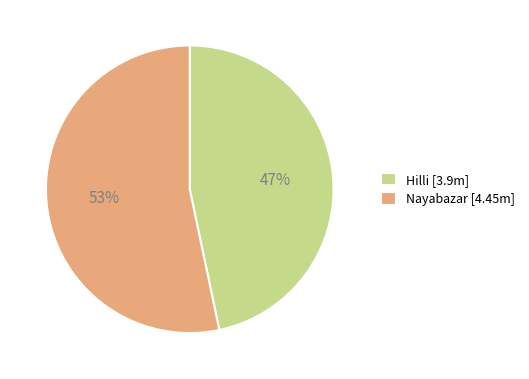

What percentage is the Hilli slice, to the nearest percent?

47%